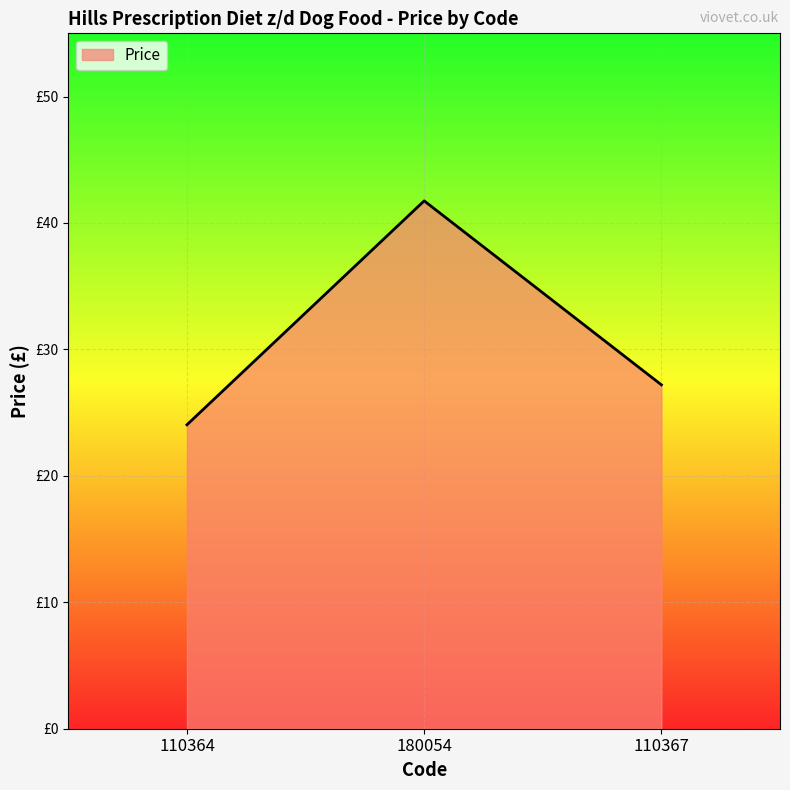

What is the label of the 3rd point from the right?

110364